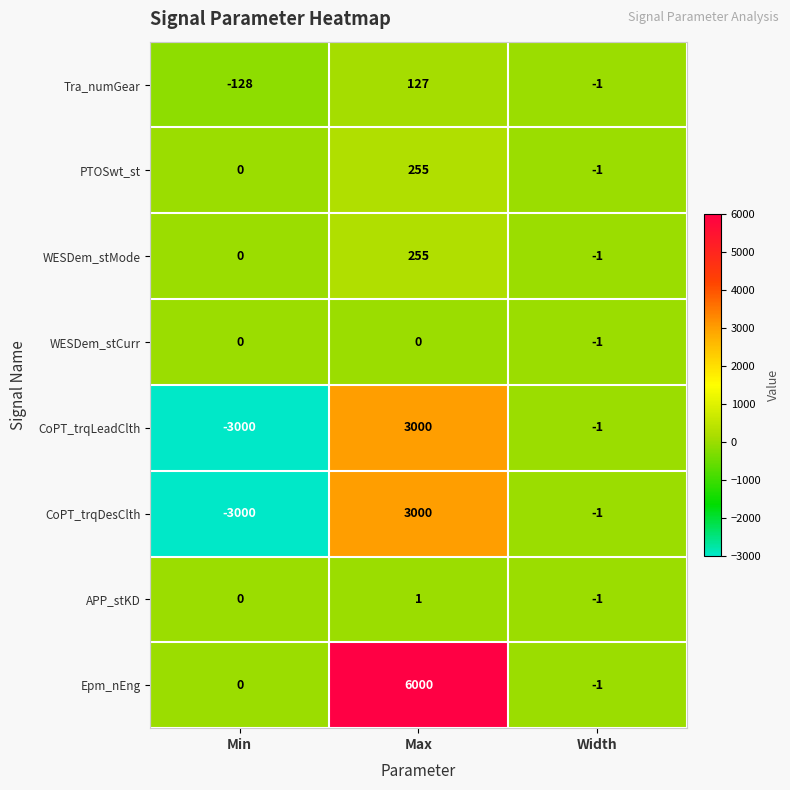

How many categories are shown in the chart?

3